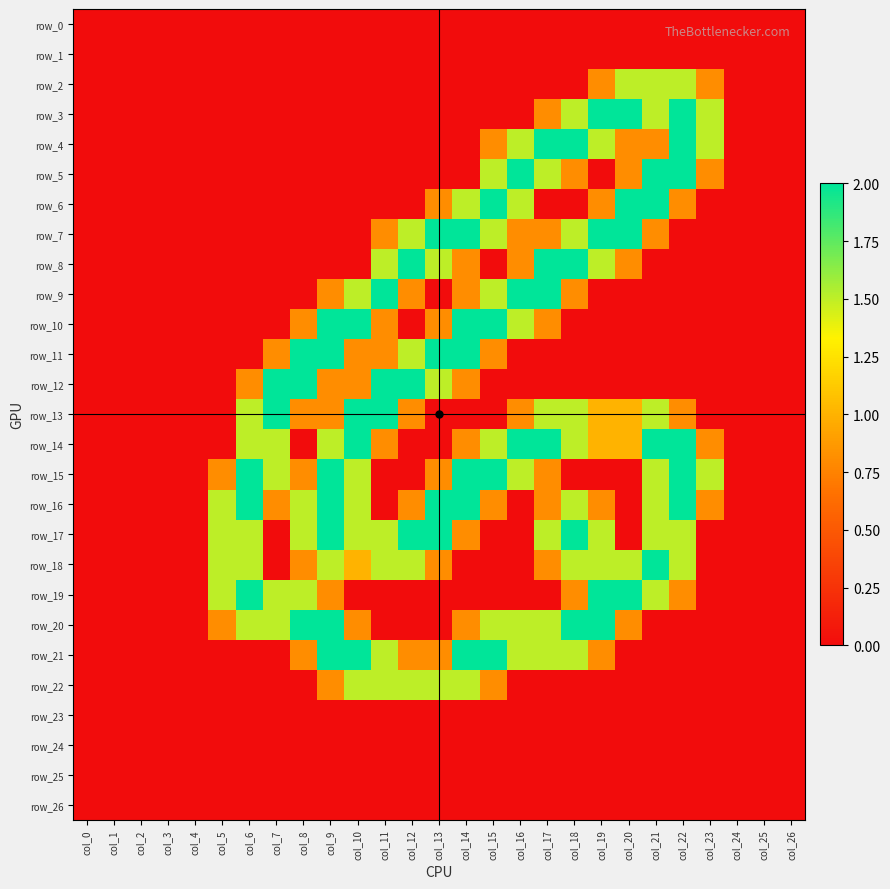

How many positive values does the row_17 series have?

14